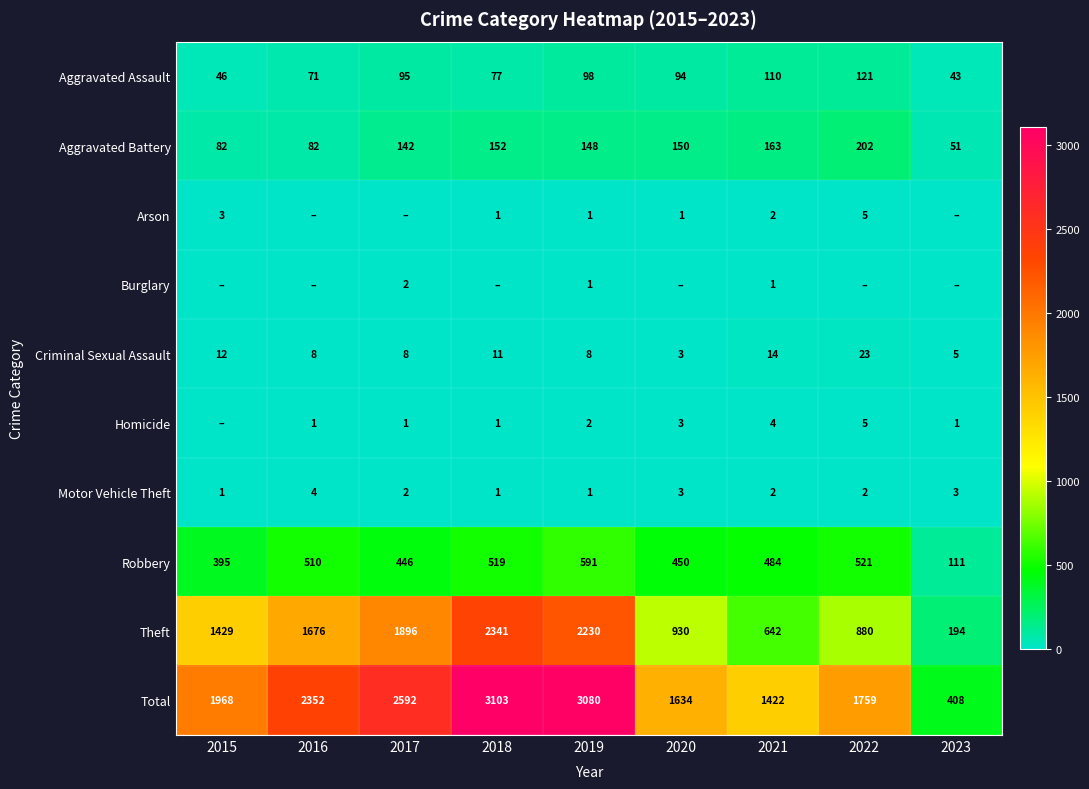

The Aggravated Assault series shows 65 at 2015. True or false?

False